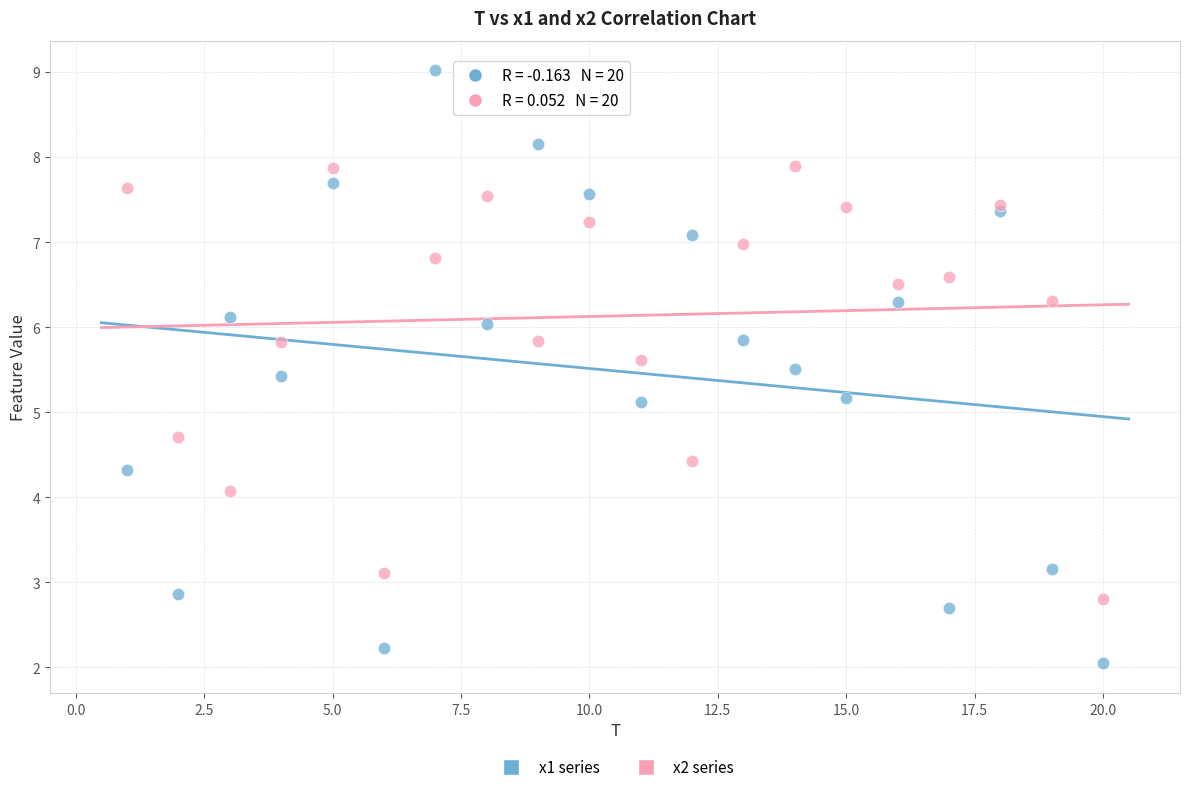

Which series reaches the minimum Y coordinate?

x1 series